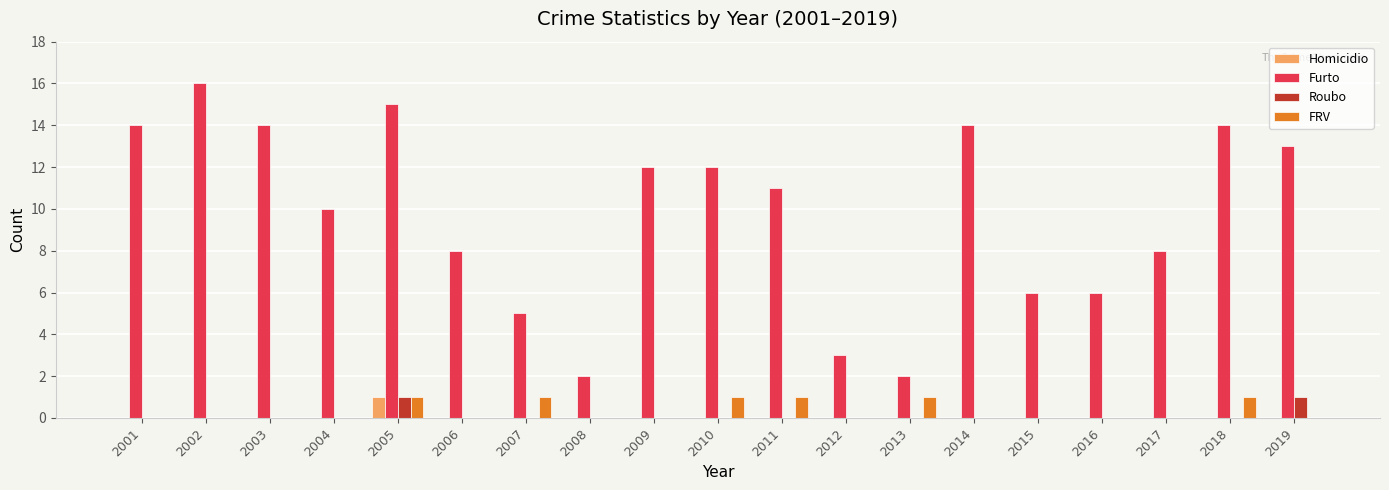

At which label does Homicidio reach its peak?

2005